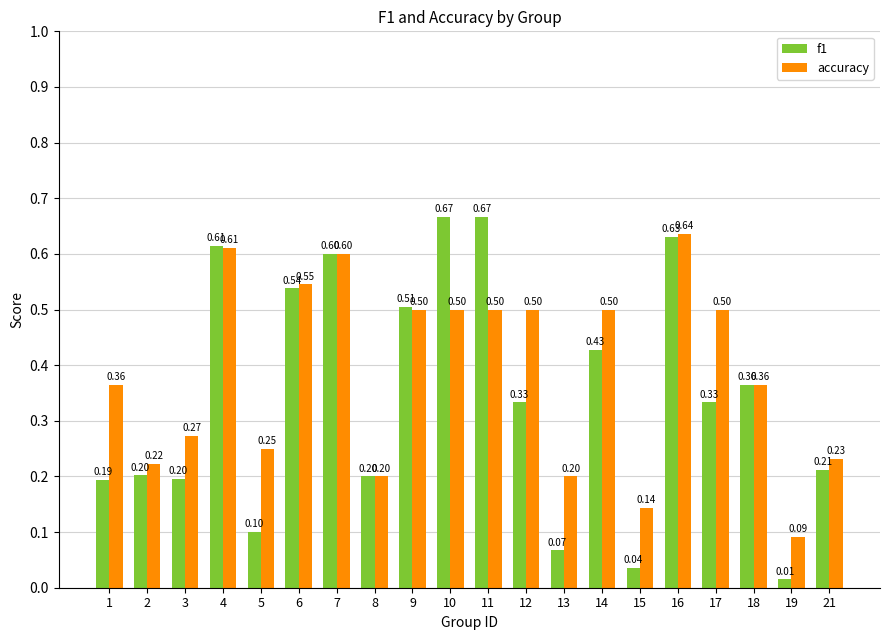

What are all the series names shown in the legend?

f1, accuracy